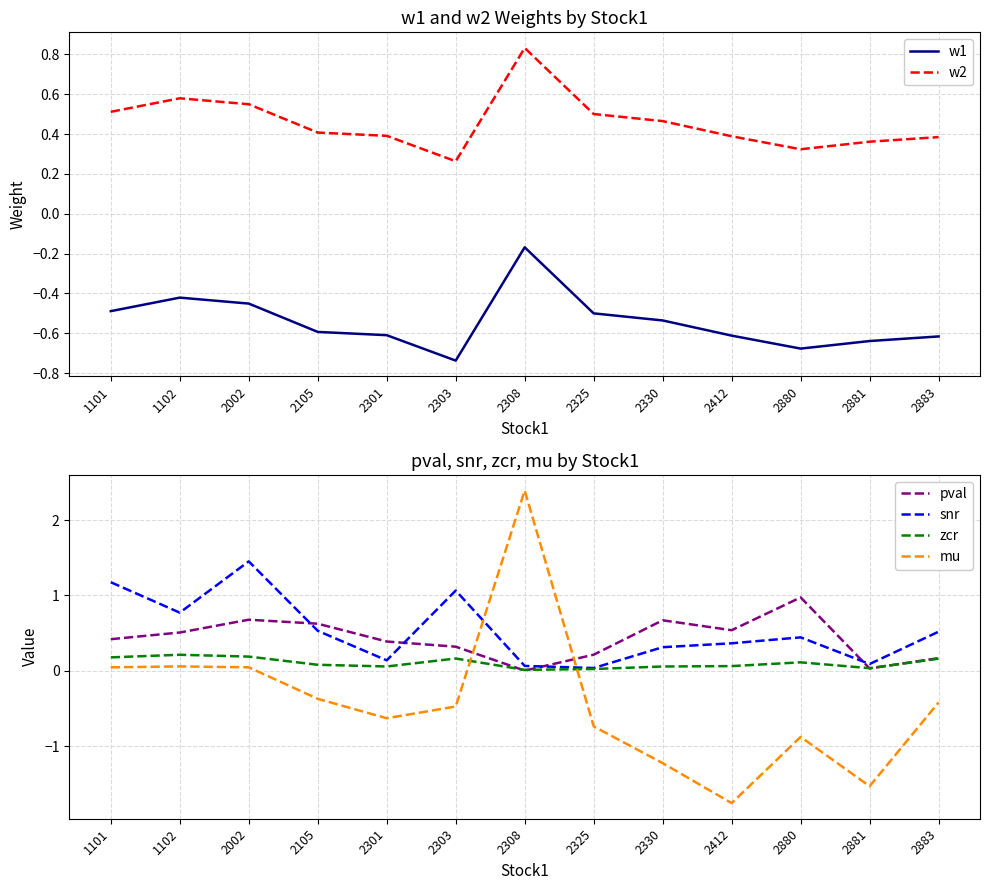

Where do w2 and snr first cross each other?

2105 and 2301